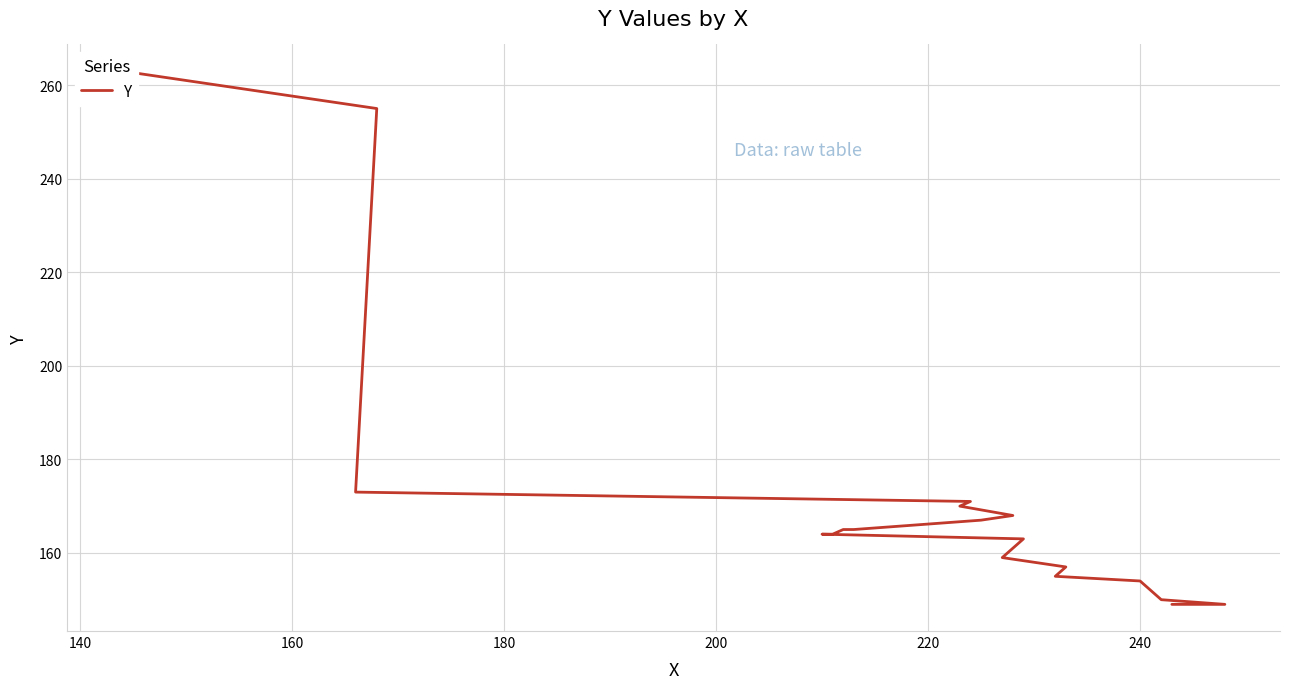

What is the greatest value displayed?

263